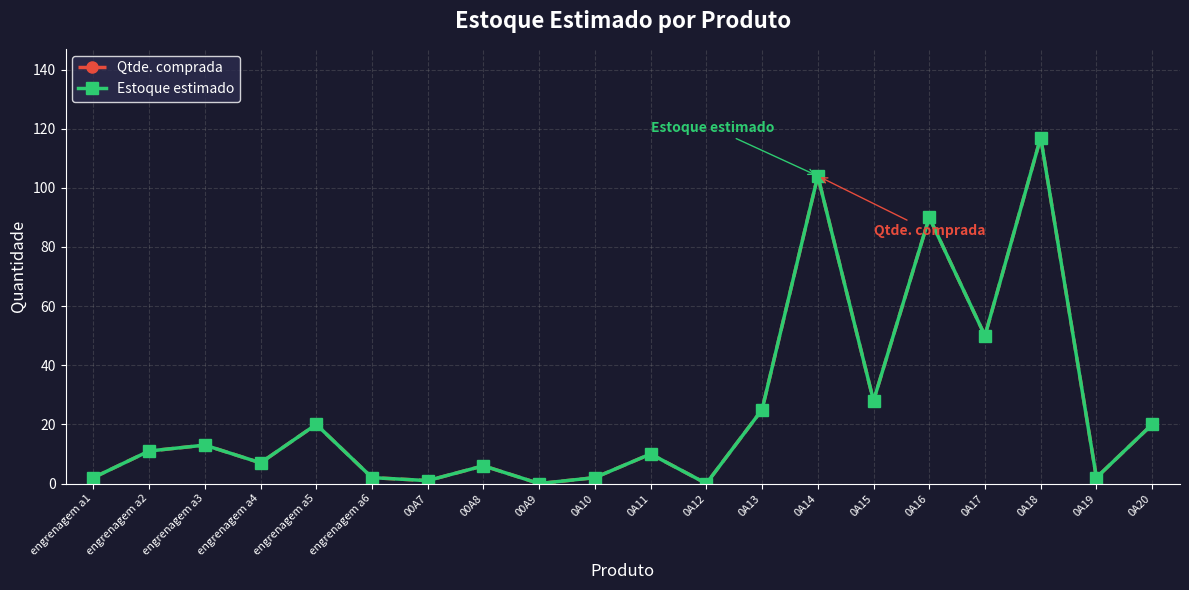

How many lines are shown in the chart?

2